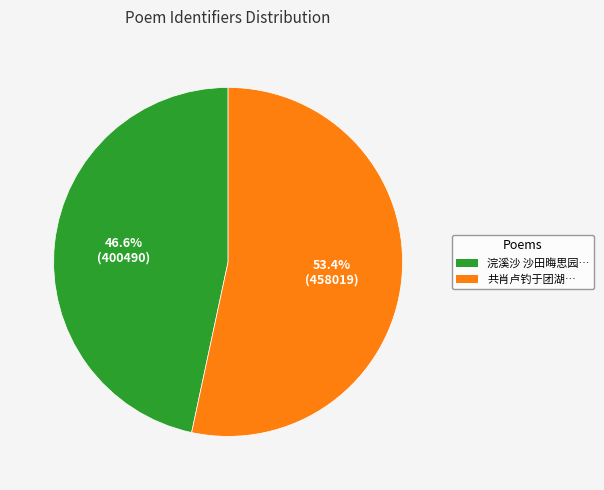

Approximately how many times larger is the value at 浣溪沙 沙田晦思园… compared to 共肖卢钓于团湖…?

0.9